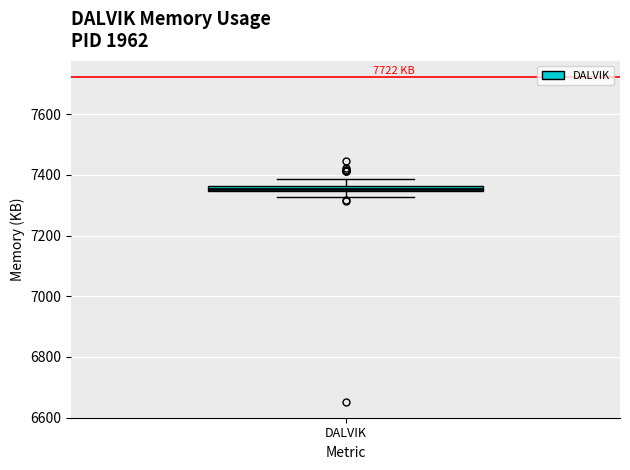

Where is the upper edge of the box for DALVIK on the y-axis? The values are not printed on the chart, so give them approximately, as read against the axis.

7360